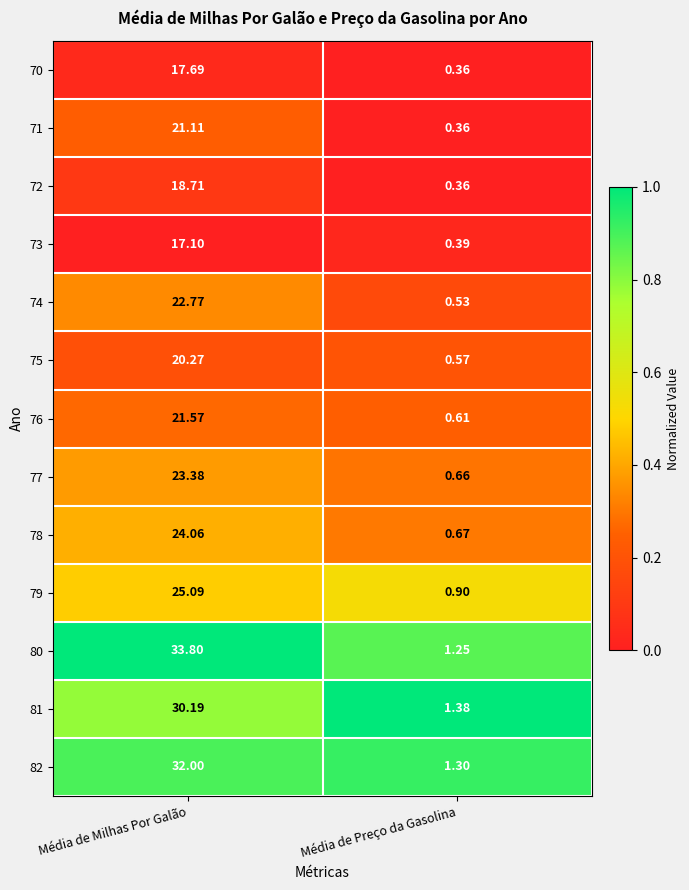

At which category is the sum across all series the highest?

Média de Milhas Por Galão